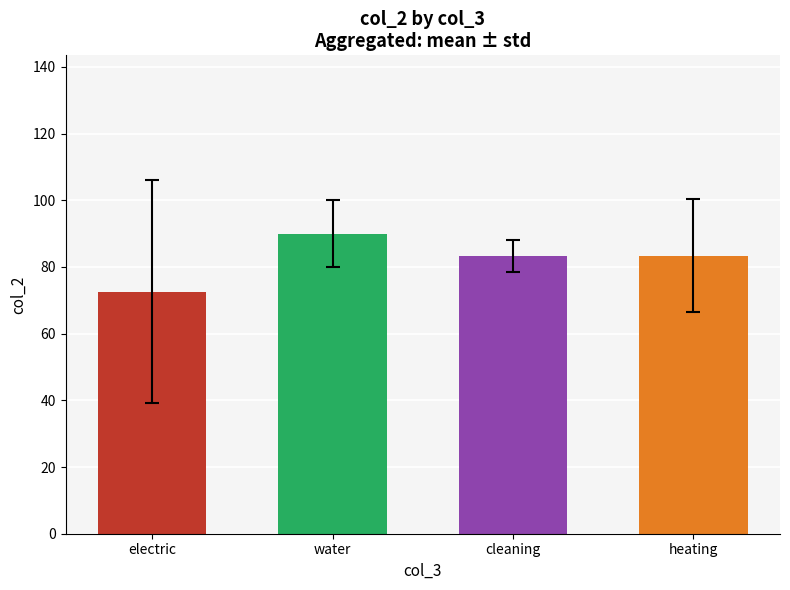

The value at cleaning is 149.5. True or false?

False